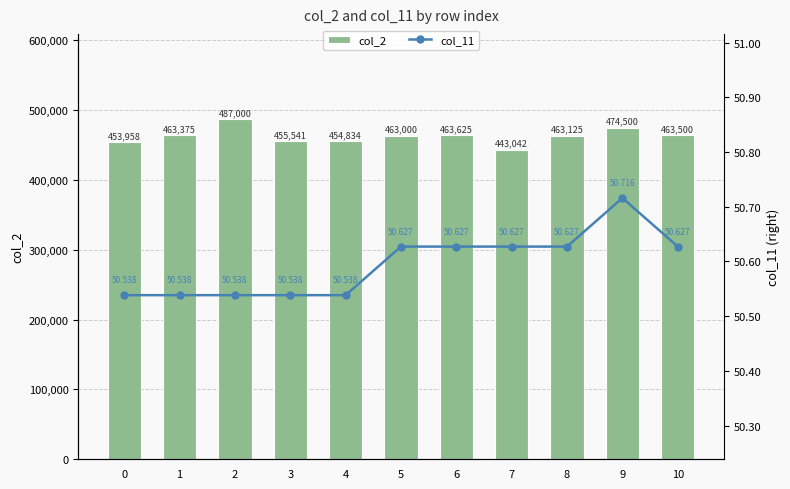

Rank the series at 0 from highest to lowest value.

col_2, col_11